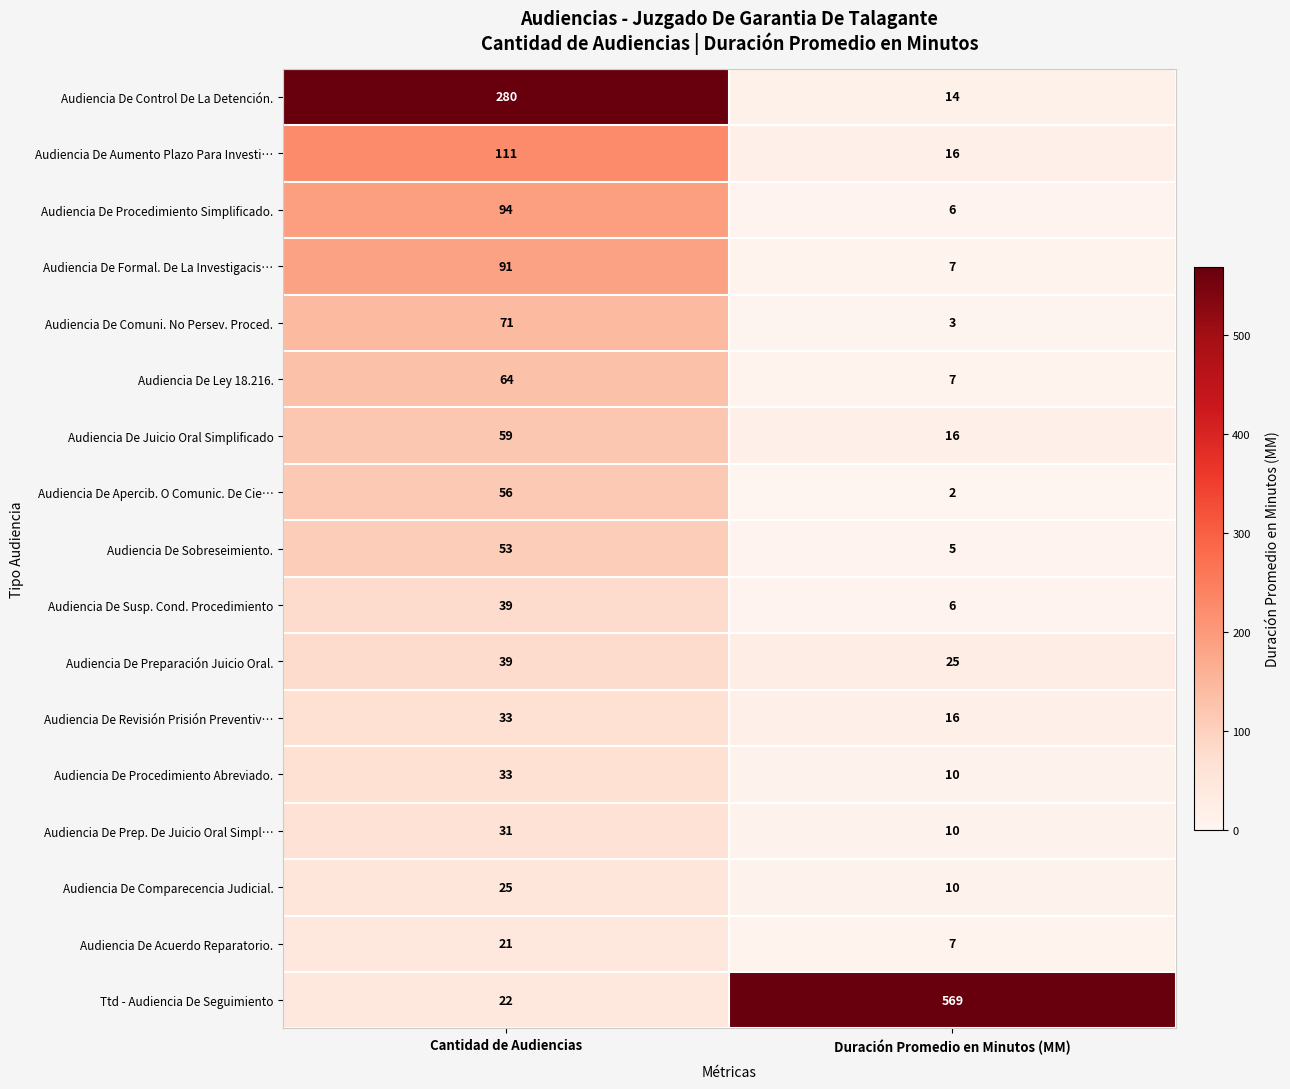

Read the Audiencia De Acuerdo Reparatorio. value at Cantidad de Audiencias, to the nearest 10.

20